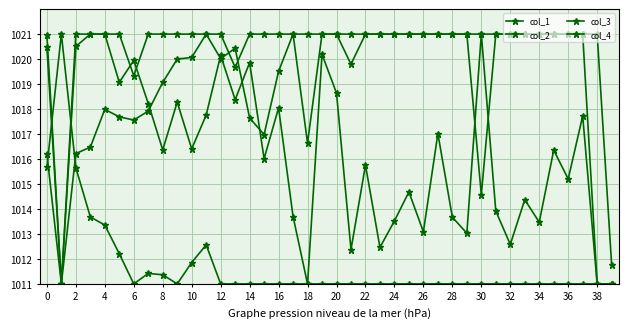

Count the number of data series in this chart.

4